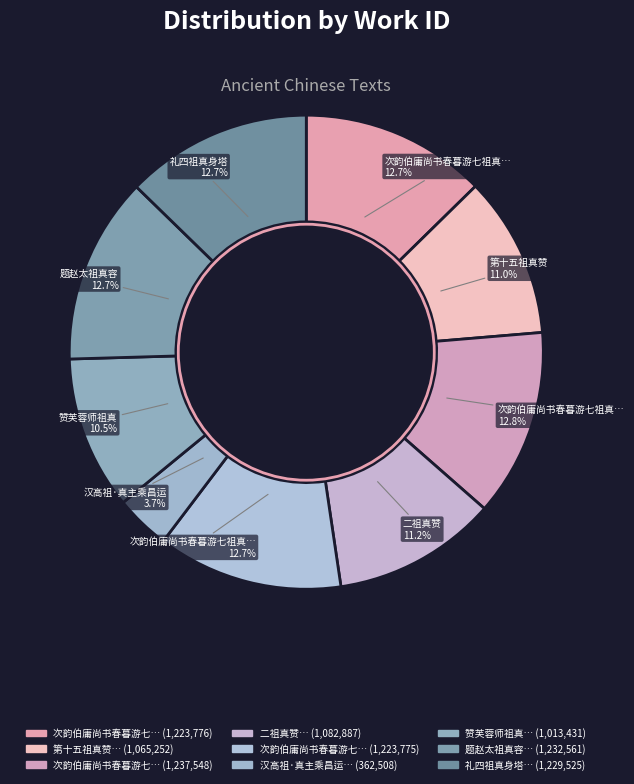

Which slice is the smallest?

汉高祖·真主乘昌运